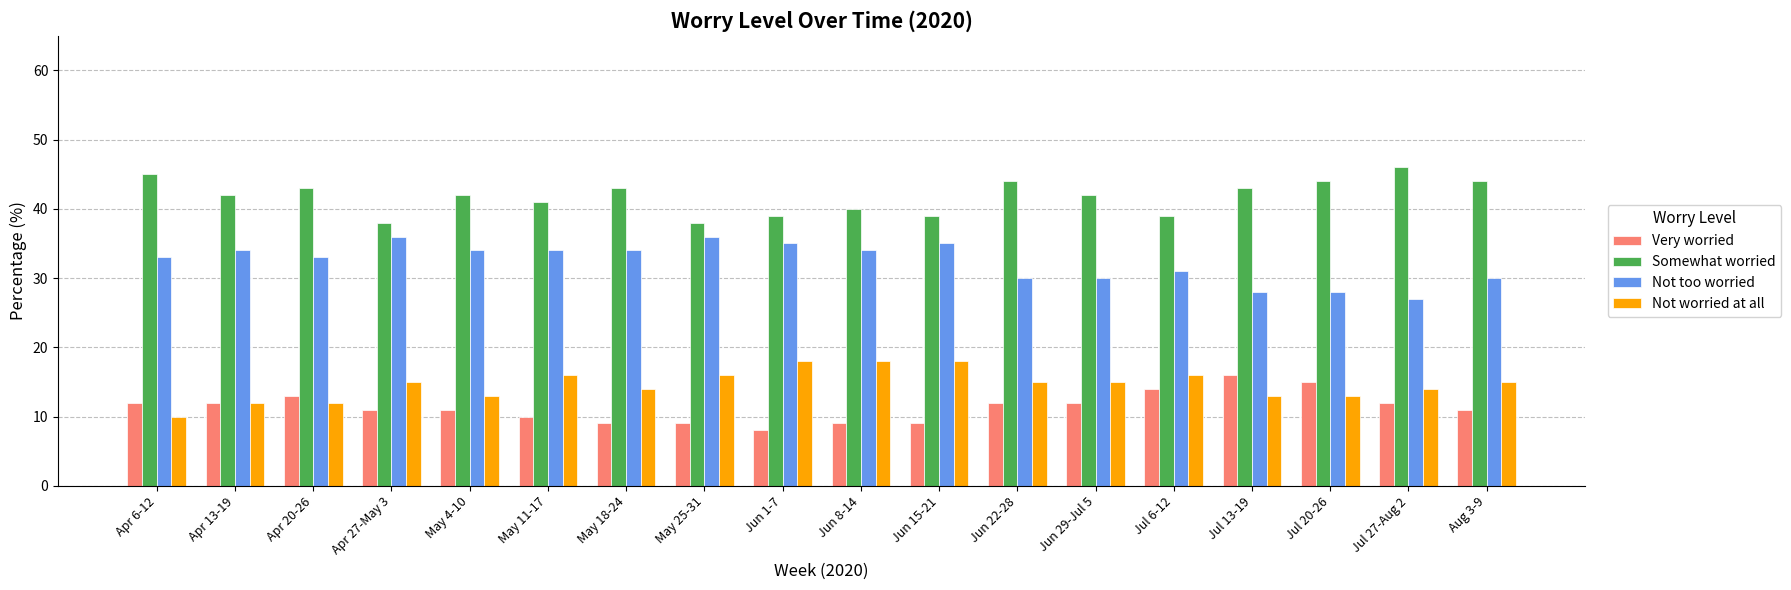

How many series are shown in this chart?

4